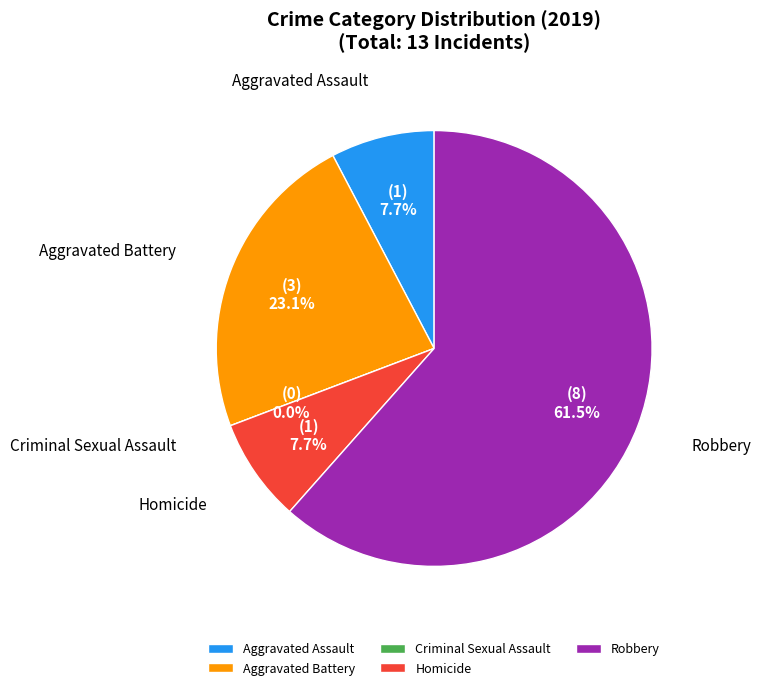

How many segments does this pie chart have?

5